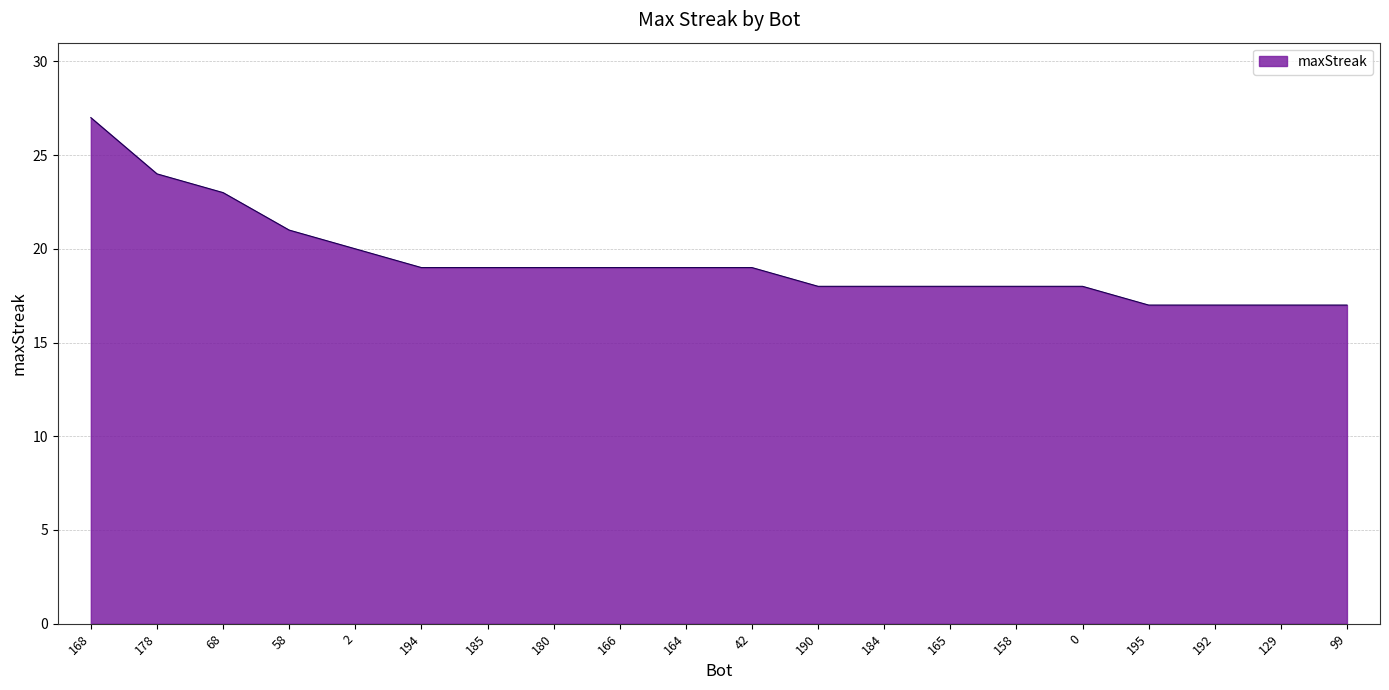

What value does the data have at 158?

18